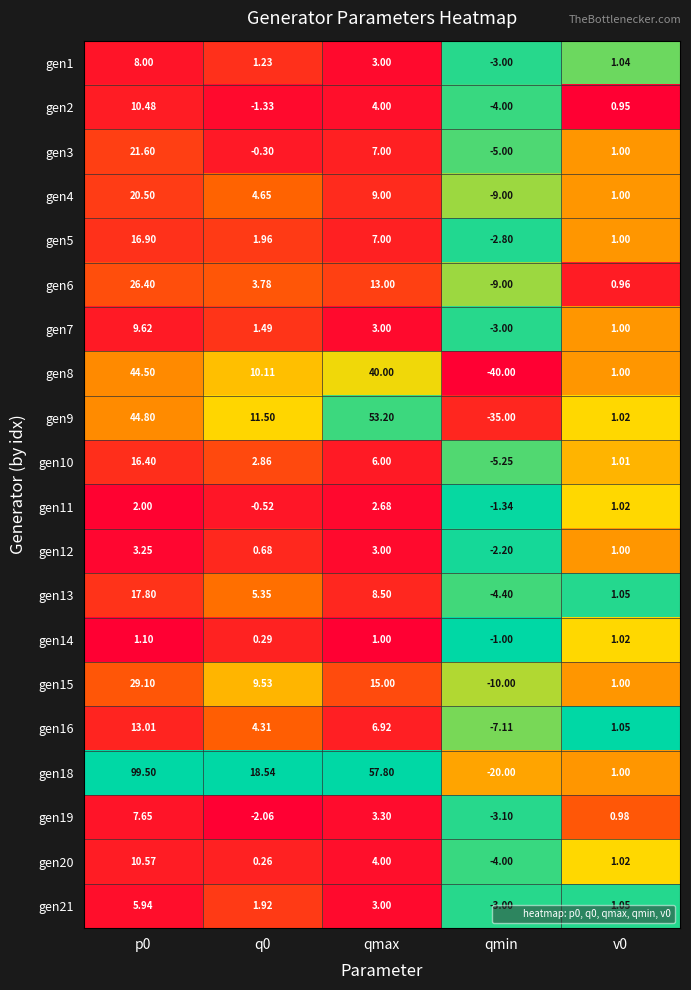

At which label is gen5 closest to 7?

qmax